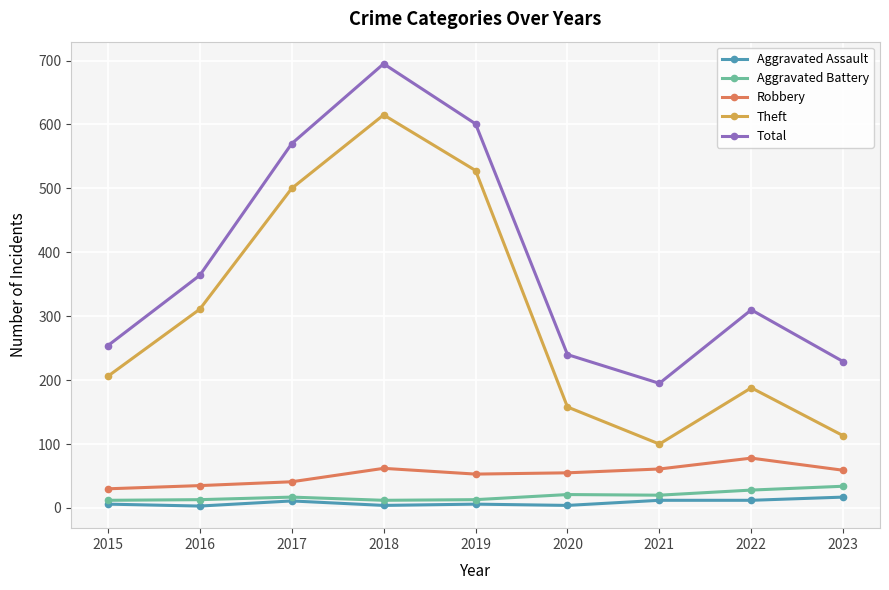

True or false: Aggravated Battery has more than 0 points higher than both neighbors.

True